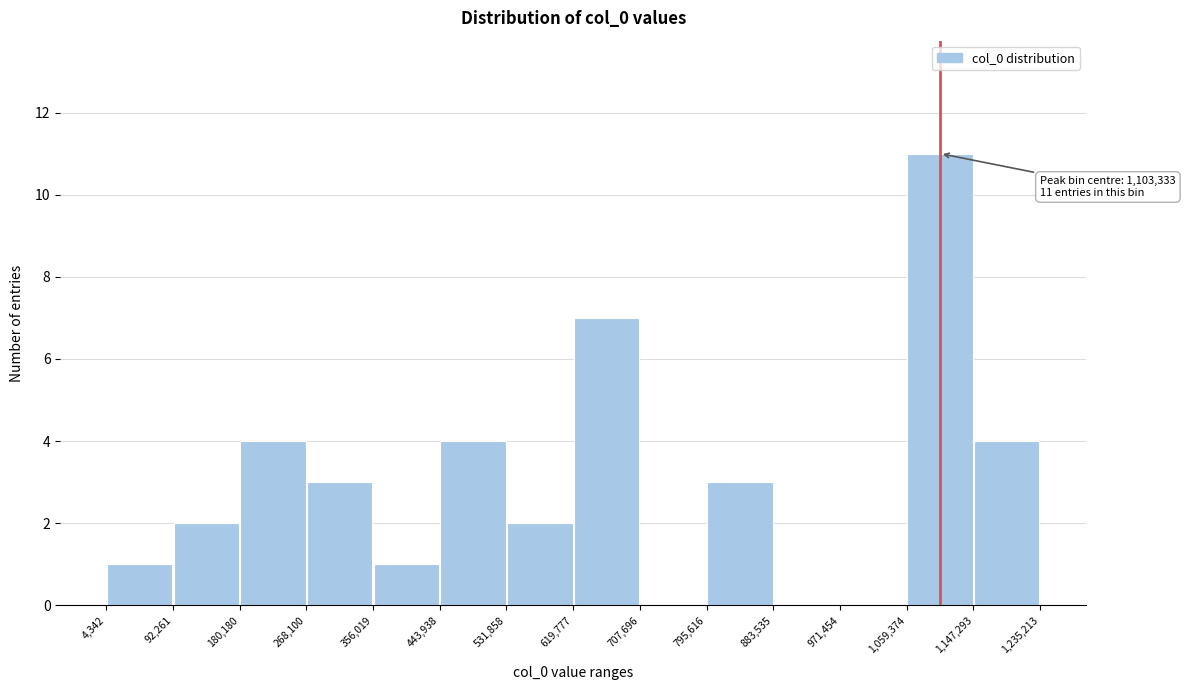

Over which range of the x-axis is the bar tallest?

1,059,374 to 1,147,293